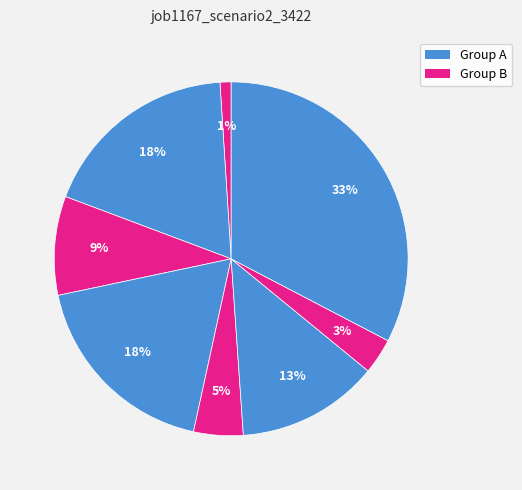

How many slices are in this pie chart?

8